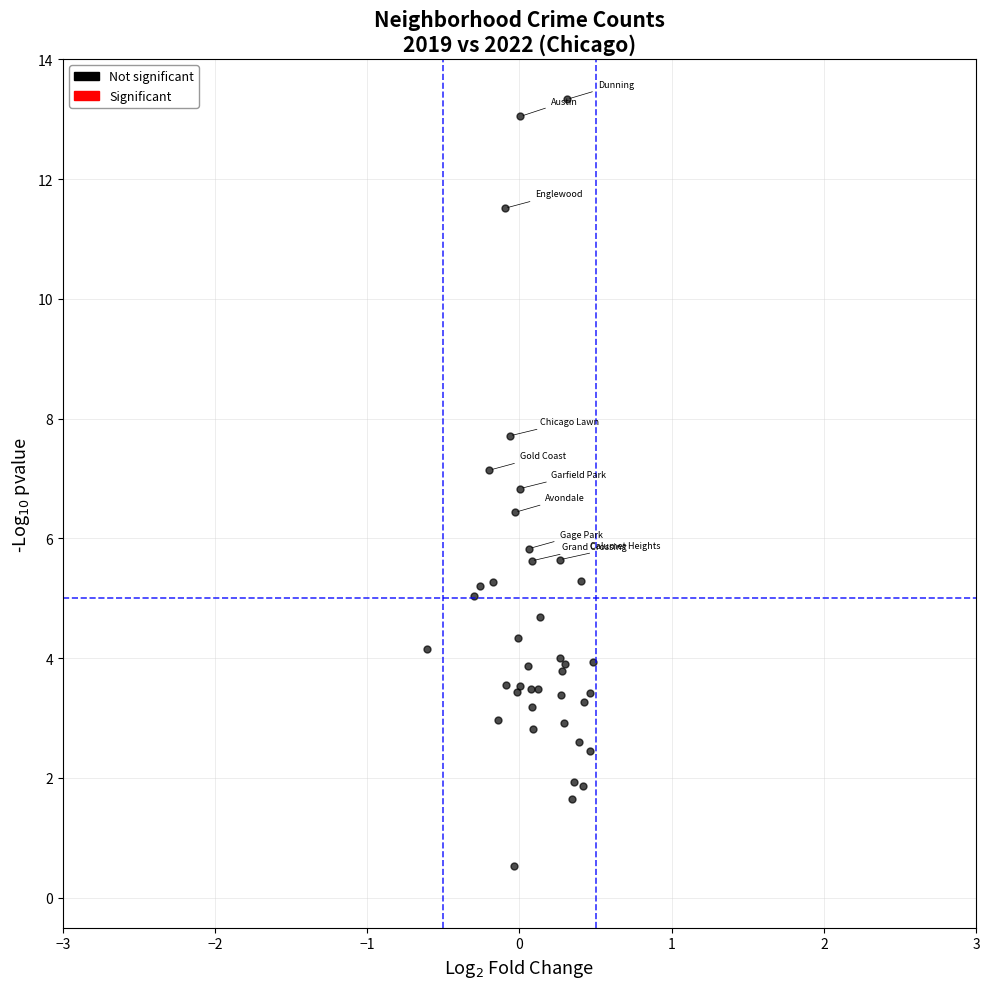

What Y value in the scatter plot is closest to 6?

5.8